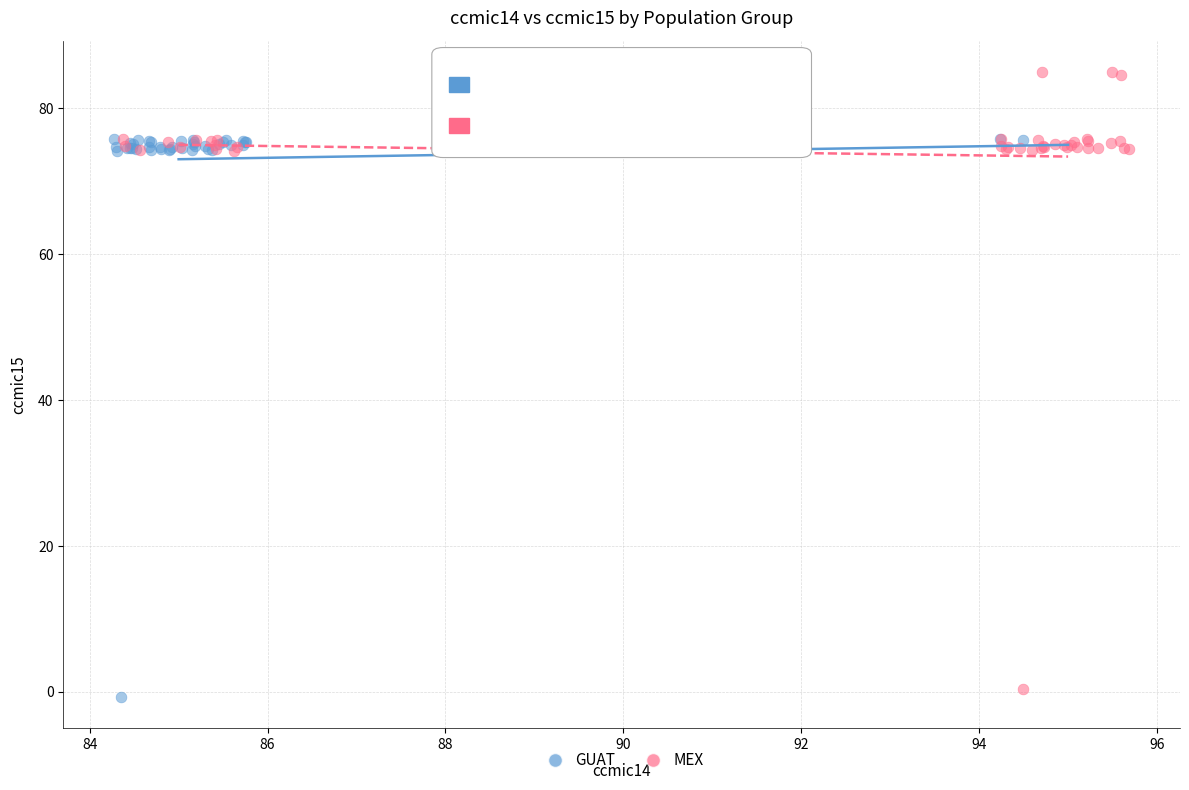

Which series has the widest spread of Y values?

MEX